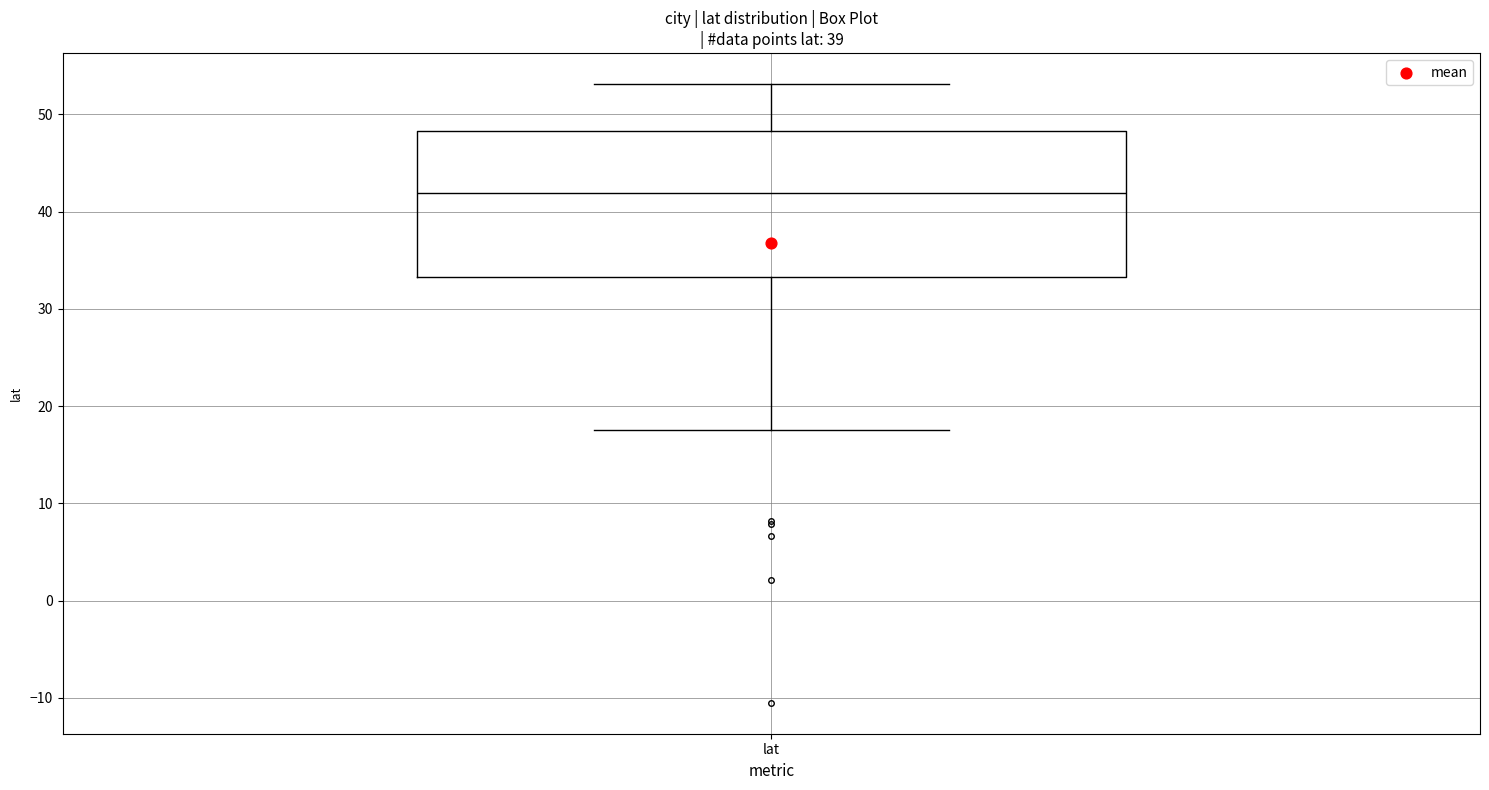

Where does the lower whisker of the box for lat end on the y-axis? The values are not printed on the chart, so give them approximately, as read against the axis.

18